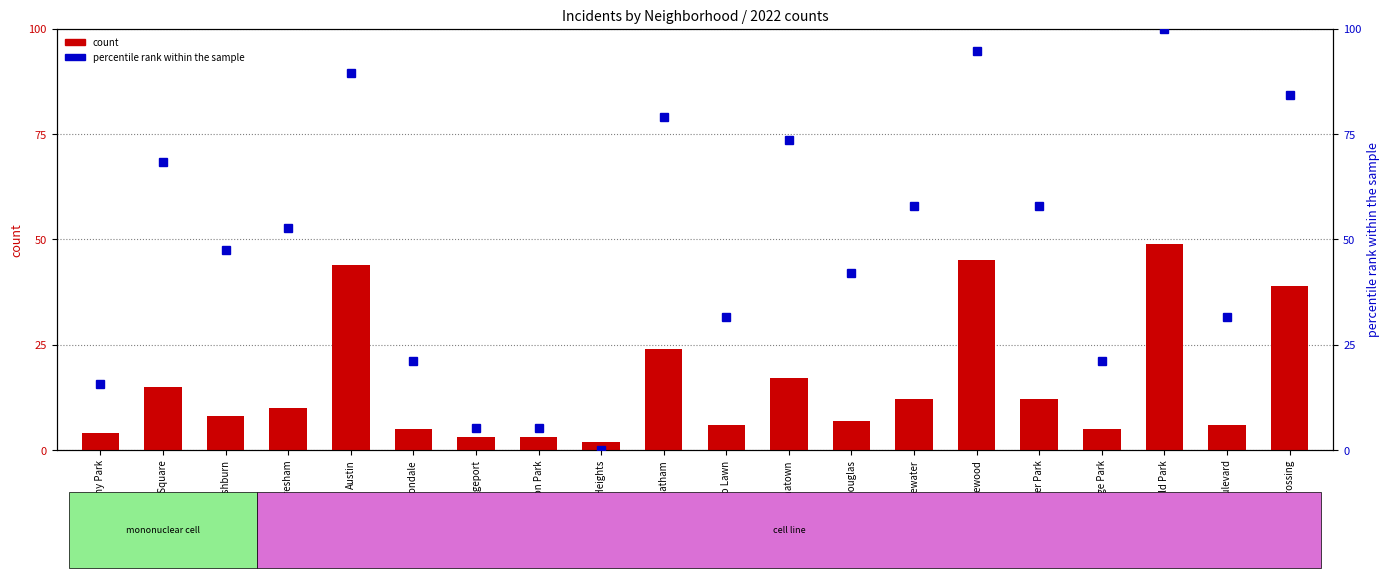

What is the sum of all count values?

316.0